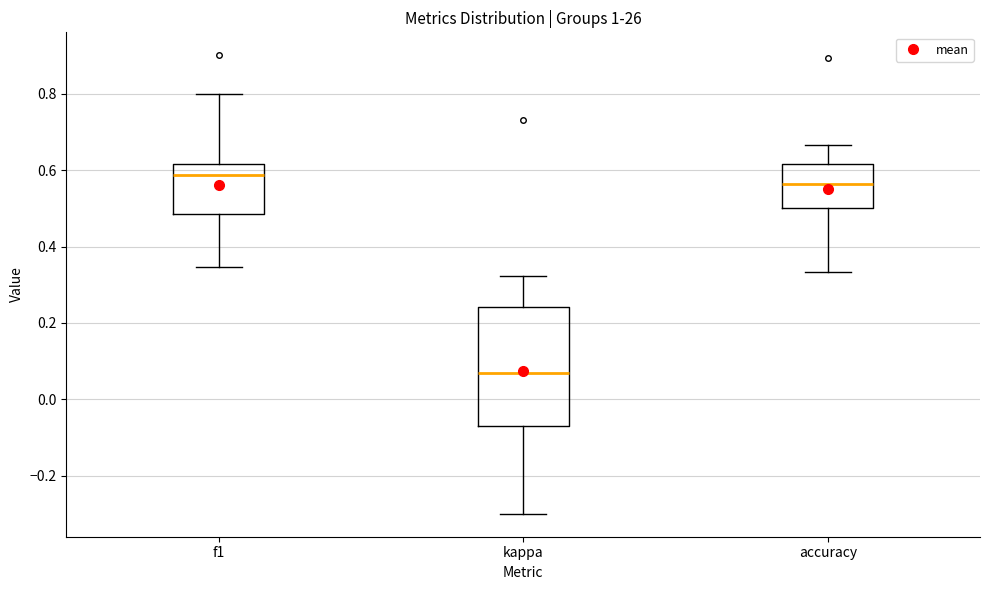

Where is the lower edge of the box for accuracy on the y-axis? The values are not printed on the chart, so give them approximately, as read against the axis.

0.50